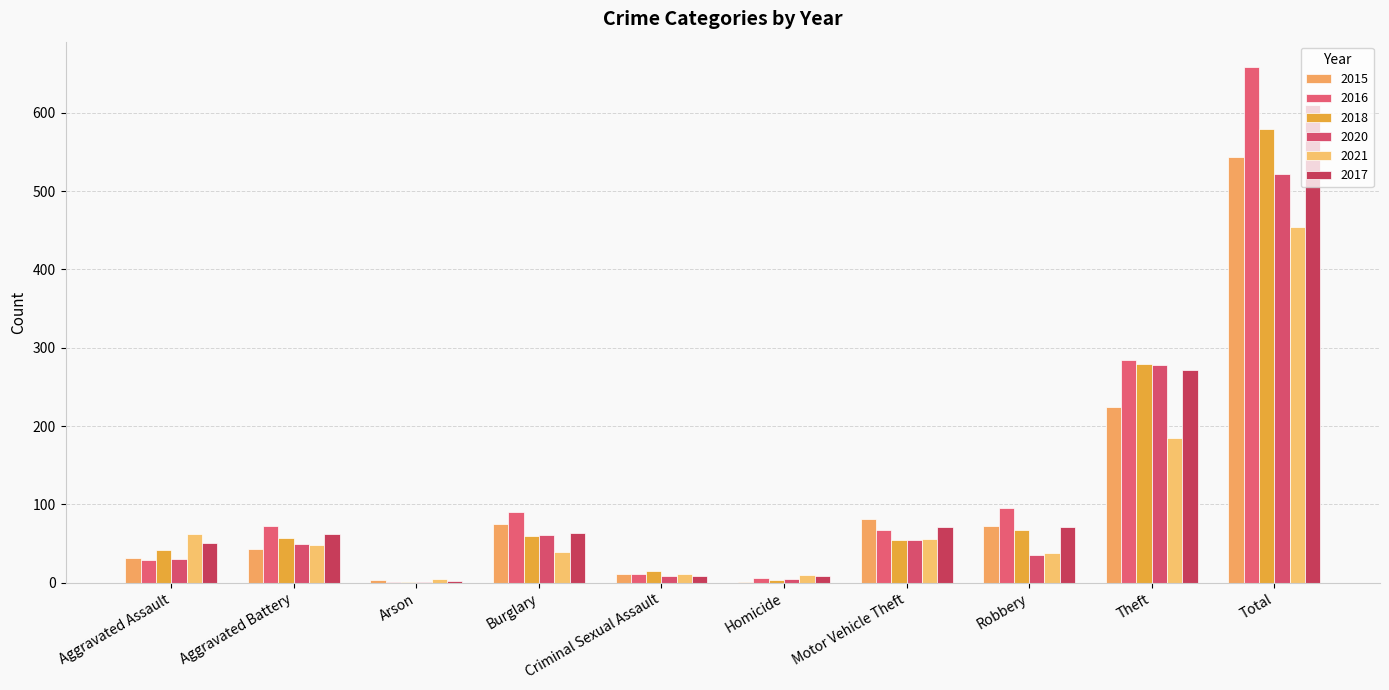

How many distinct data groups are displayed?

6